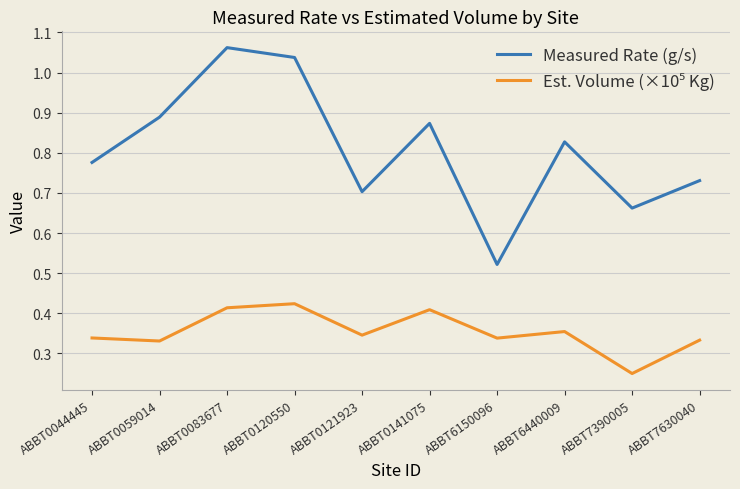

At how many categories does at least one series exceed 0?

10